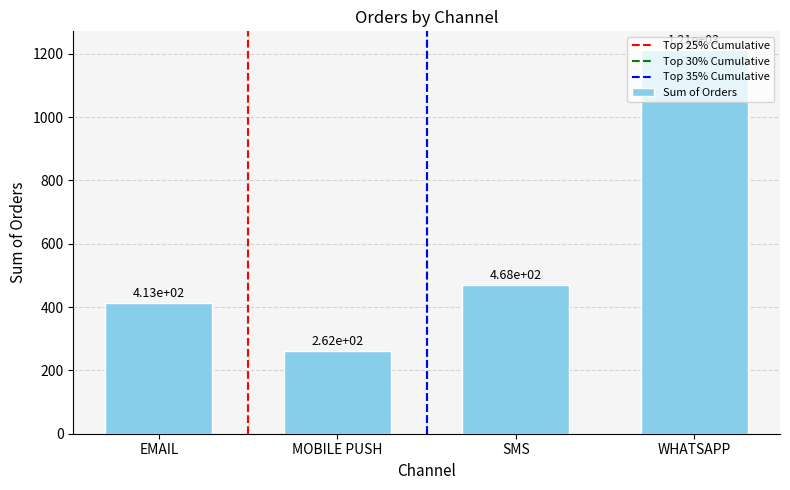

What is the sum of all values?

2353